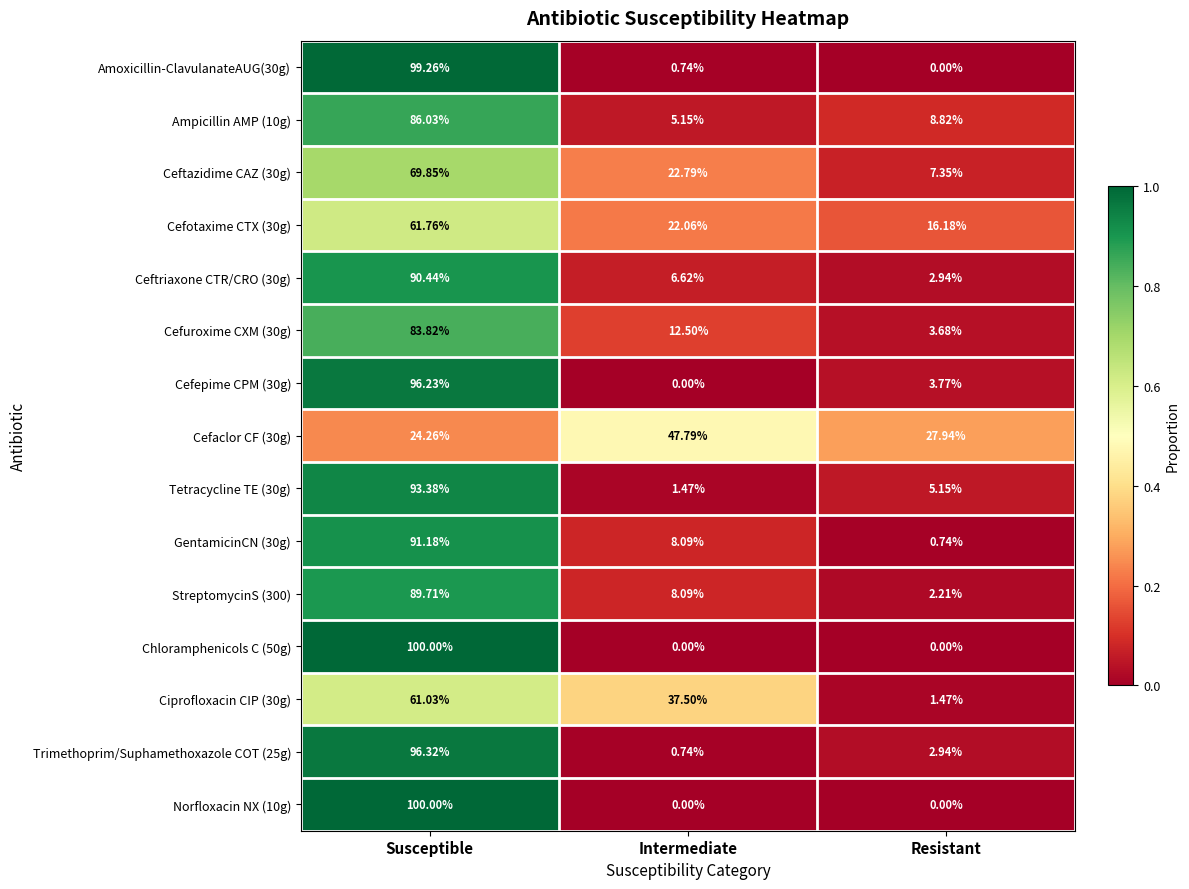

Which category has the lowest value in the Ceftazidime CAZ (30g) series?

Resistant